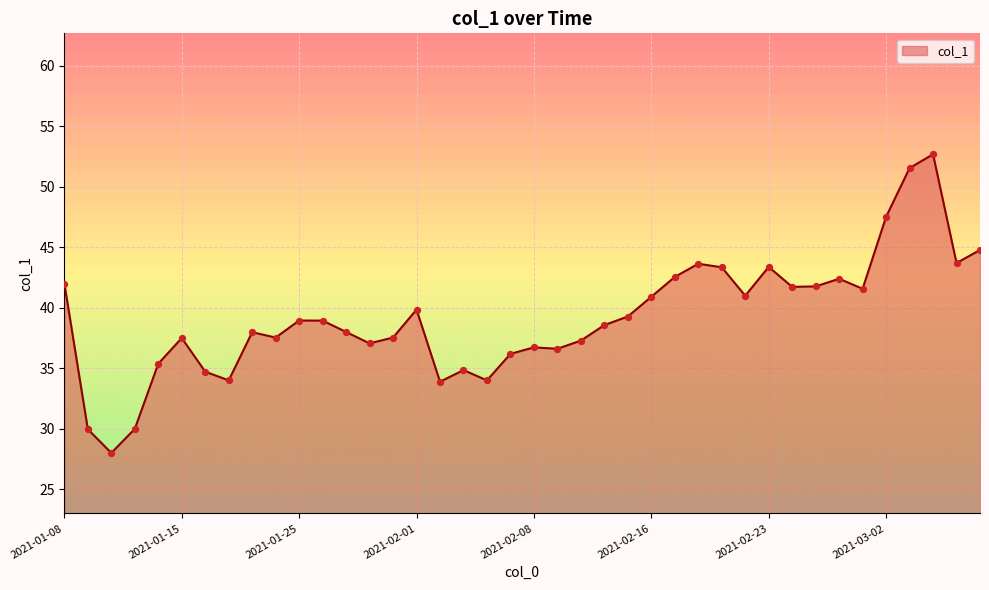

What is the smallest value displayed?

28.0